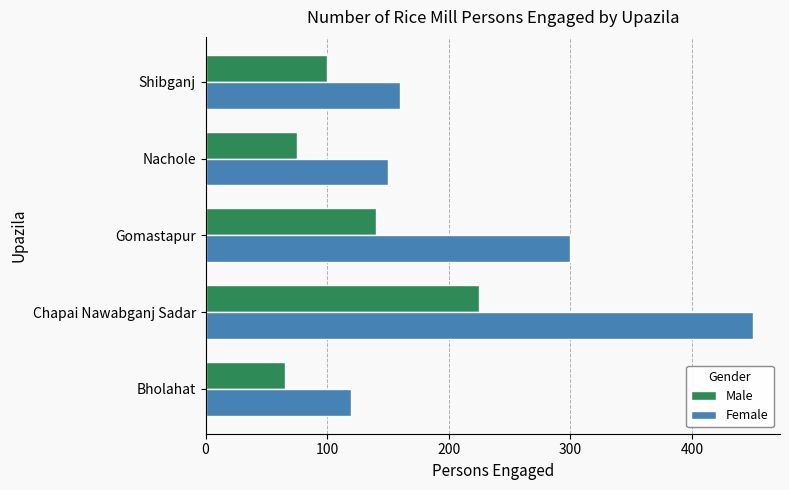

At which label does Female reach its minimum?

Bholahat